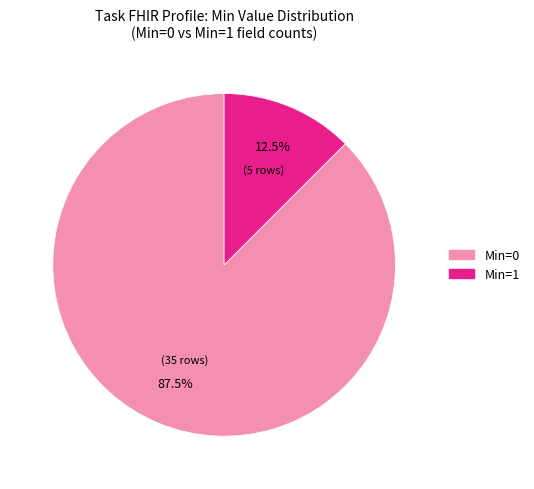

Rank the categories by value from highest to lowest.

Min=0, Min=1